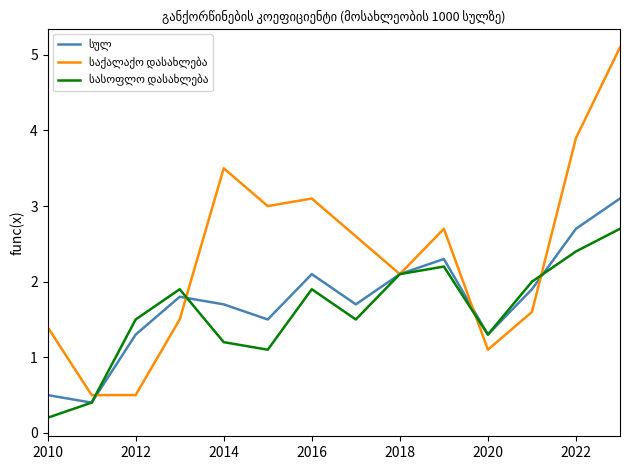

What is the maximum value shown in the chart?

5.1